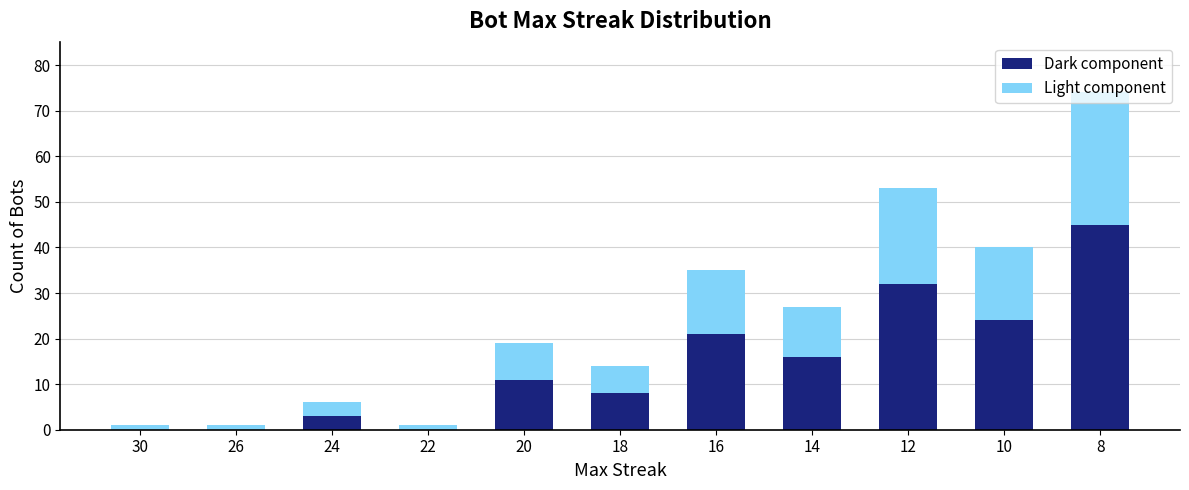

How many data points does each series have?

11